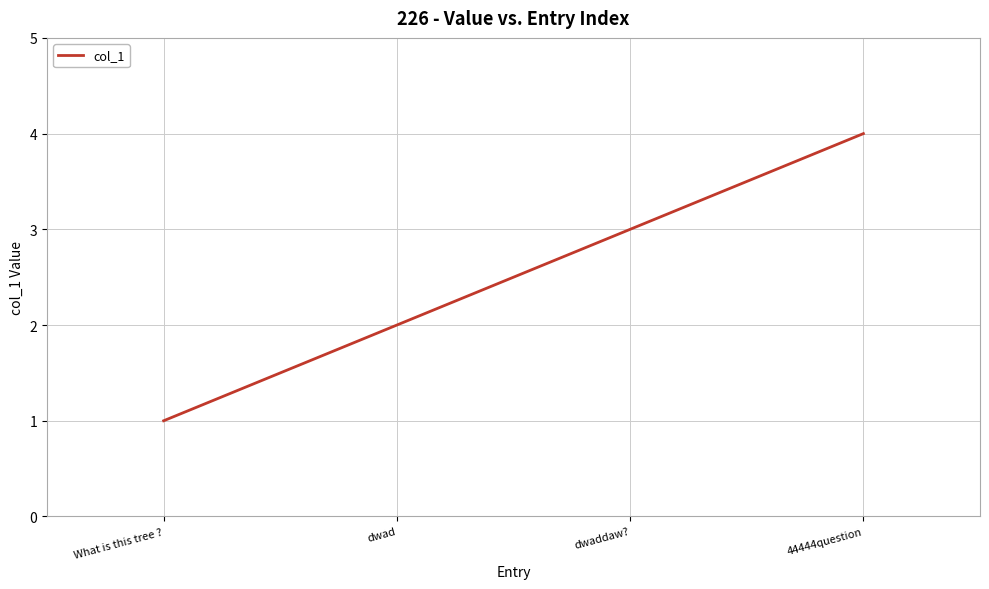

List the labels in order of value, largest first.

44444question, dwaddaw?, dwad, What is this tree ?